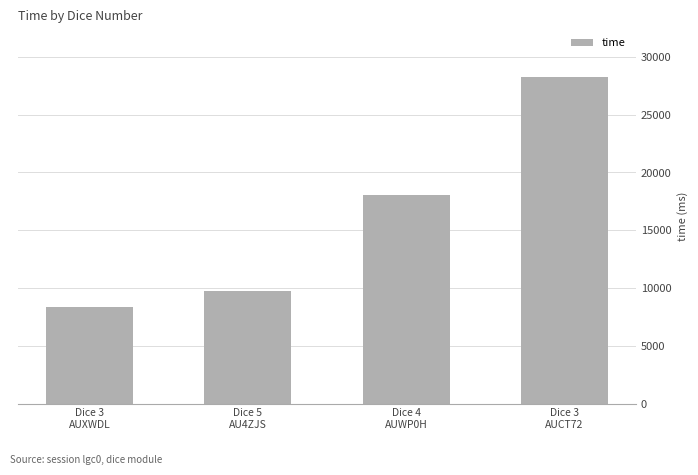

Approximately how many times larger is the value at Dice 3
AUCT72 compared to Dice 3
AUXWDL?

3.4